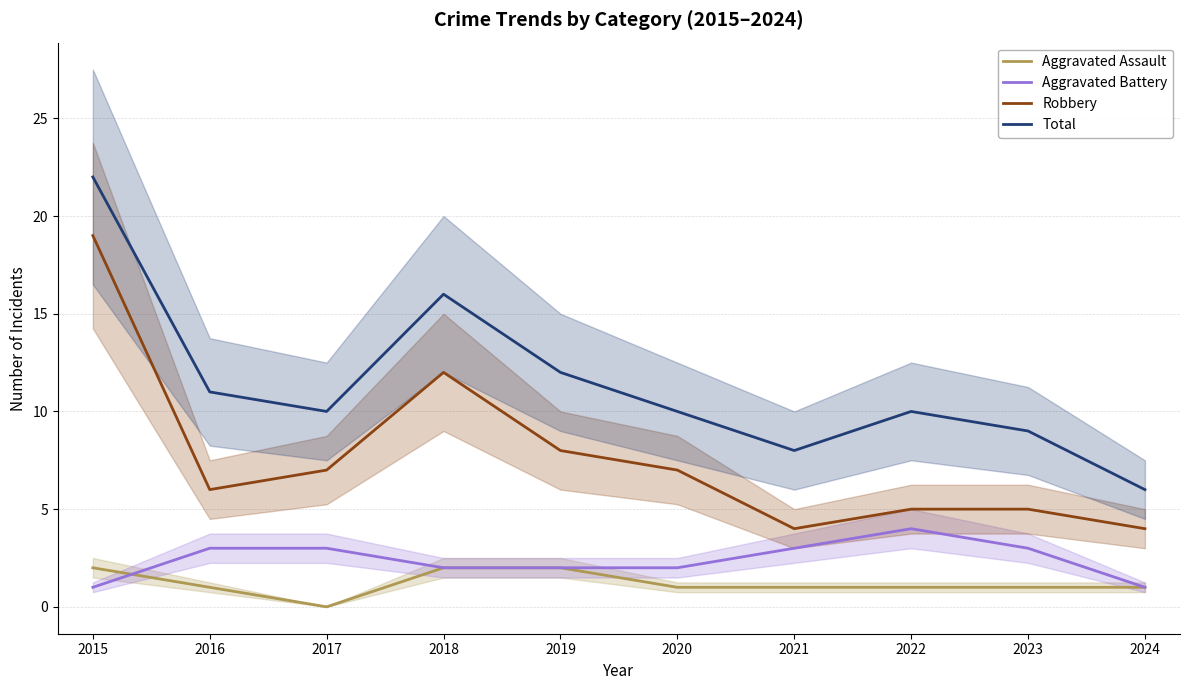

Where is Aggravated Battery nearest to the value 2?

2018